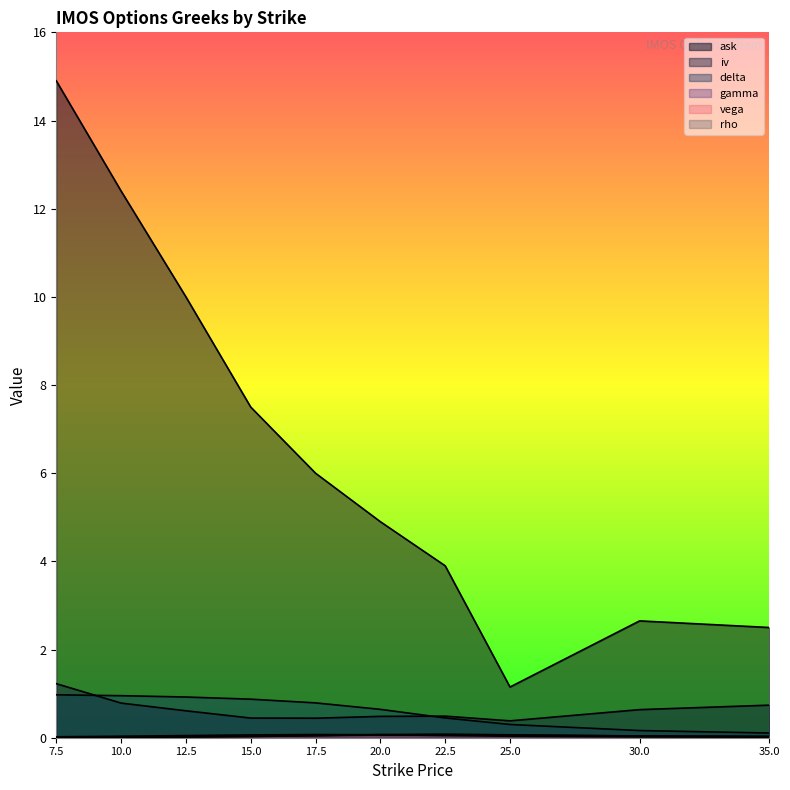

Between 7.5 and 10.0, which series saw the biggest shift?

ask